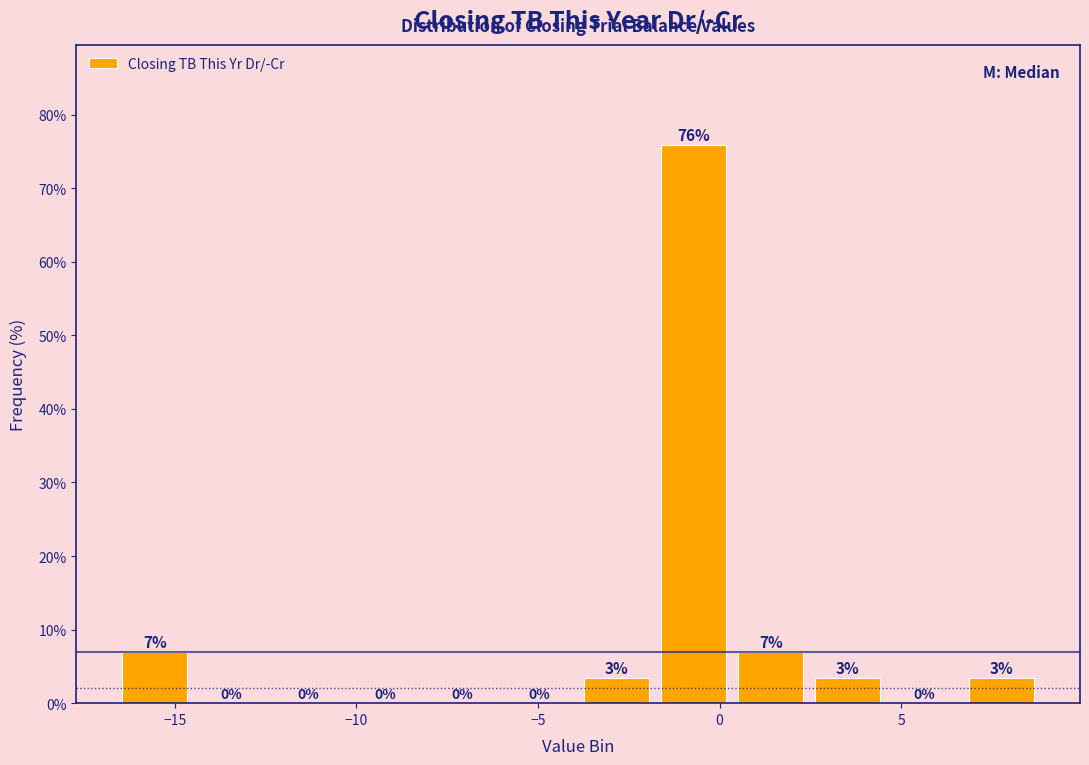

Over which range of the x-axis is the bar tallest?

-2.0 to 0.5